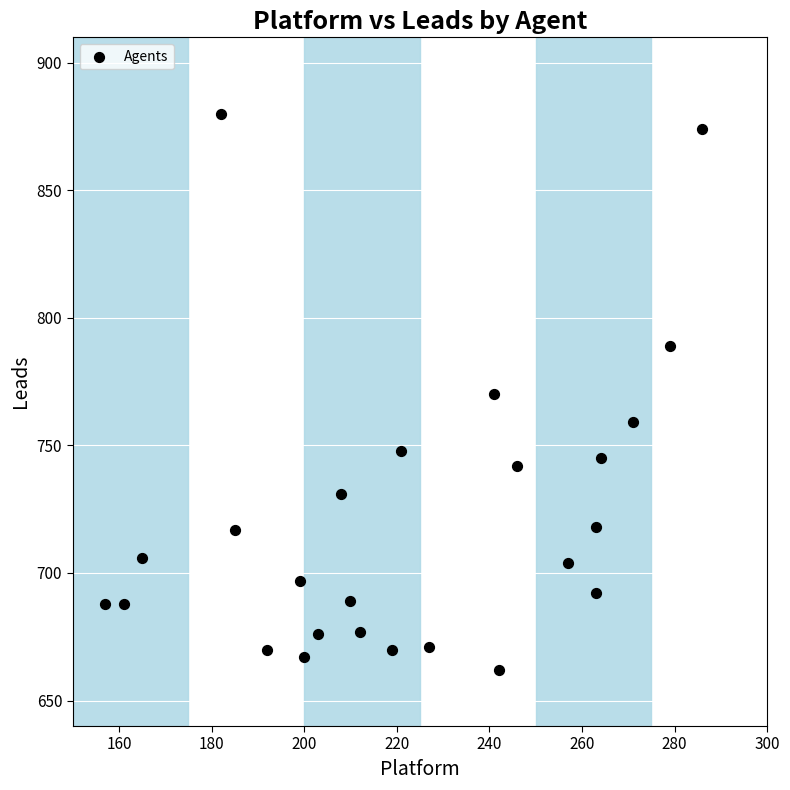

What is the range of Y values (max minus min)?

218